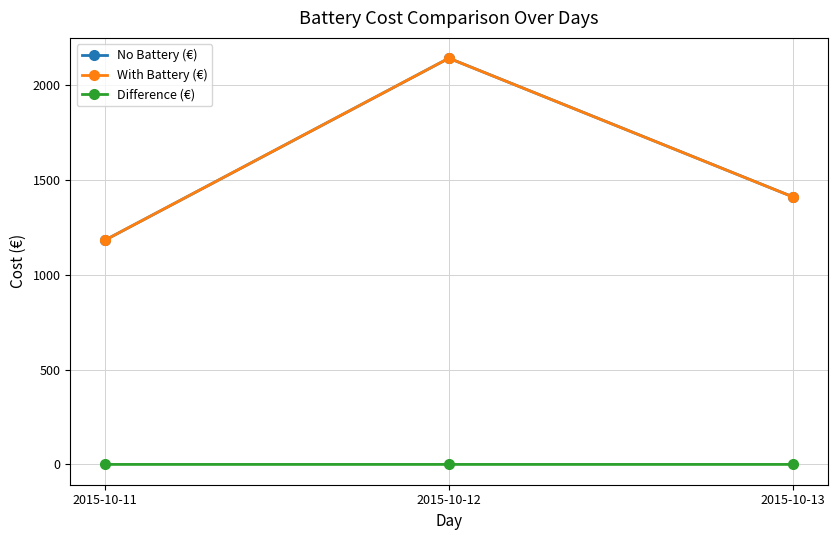

The value of No Battery (€) at 2015-10-13 is 2190.6. True or false?

False